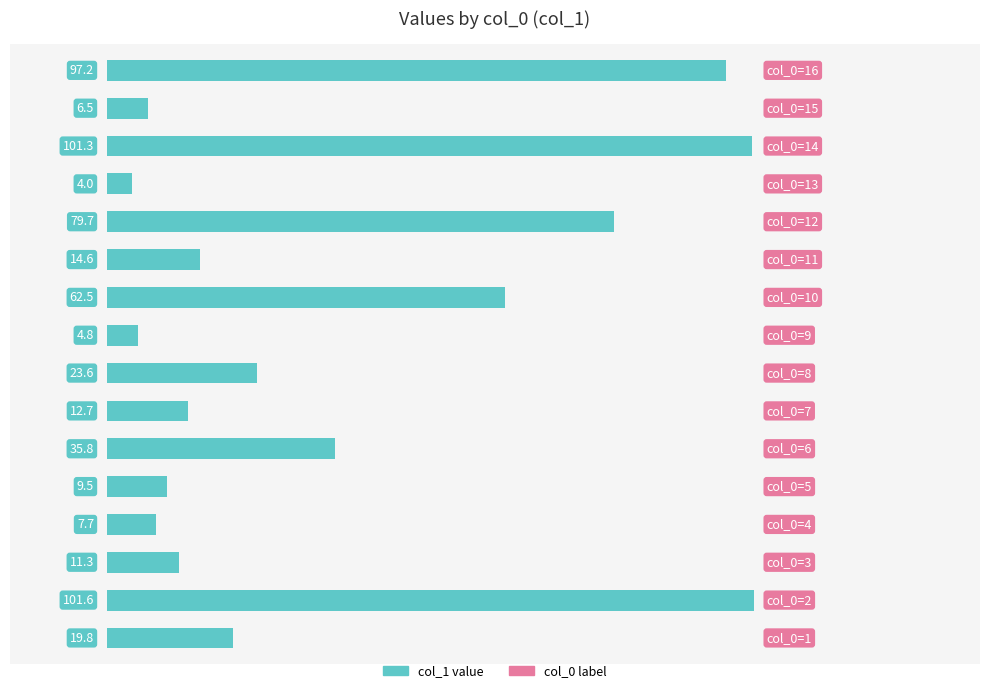

What is the greatest value displayed?

101.6